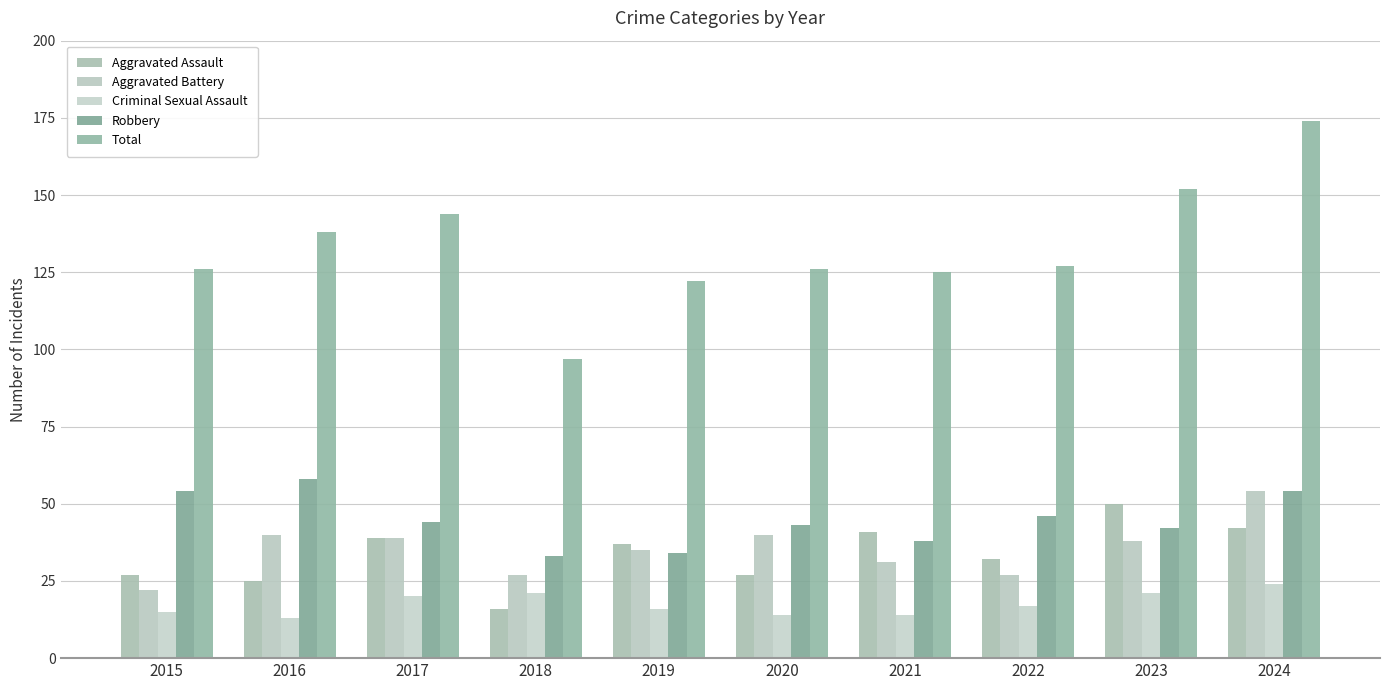

Are the bars grouped side by side (vs. stacked)?

Yes